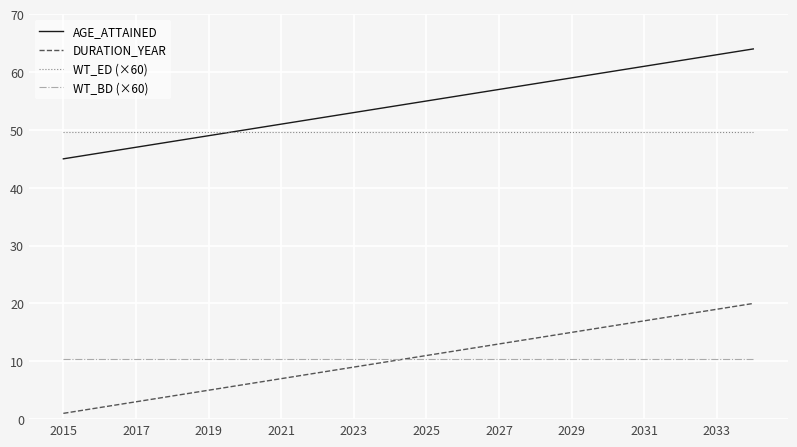

True or false: WT_ED (×60) and DURATION_YEAR intersect in this chart.

False